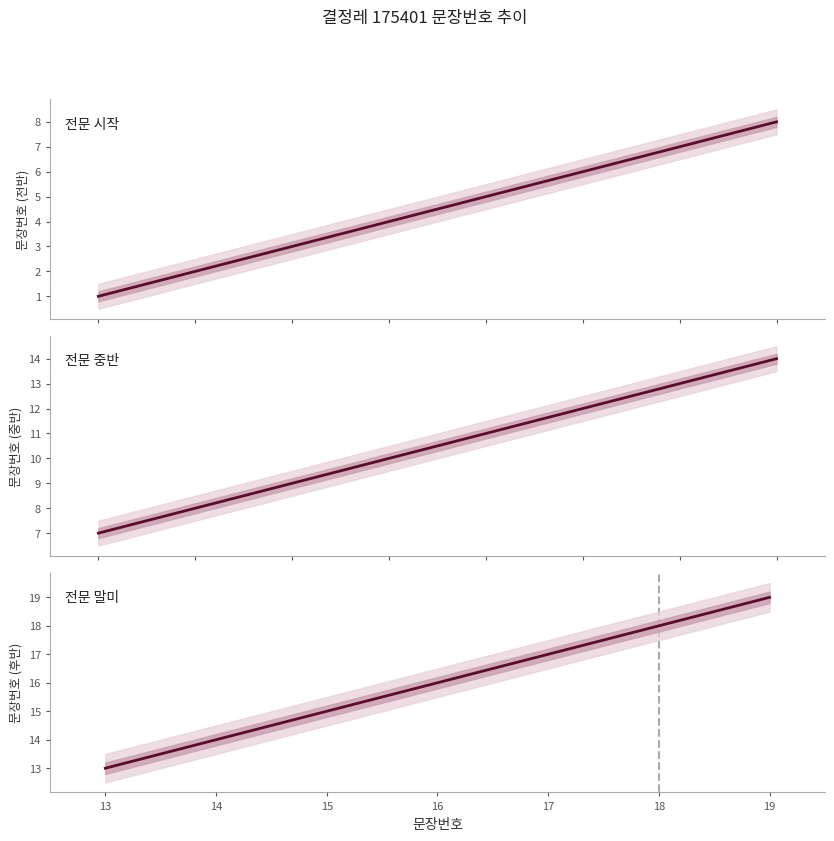

What is the change in value from 10 to 17?

+7